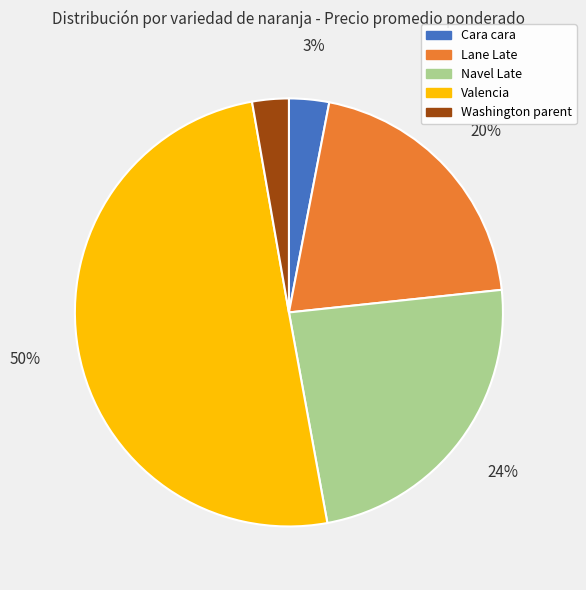

To the nearest percent, what is the average slice percentage?

20%